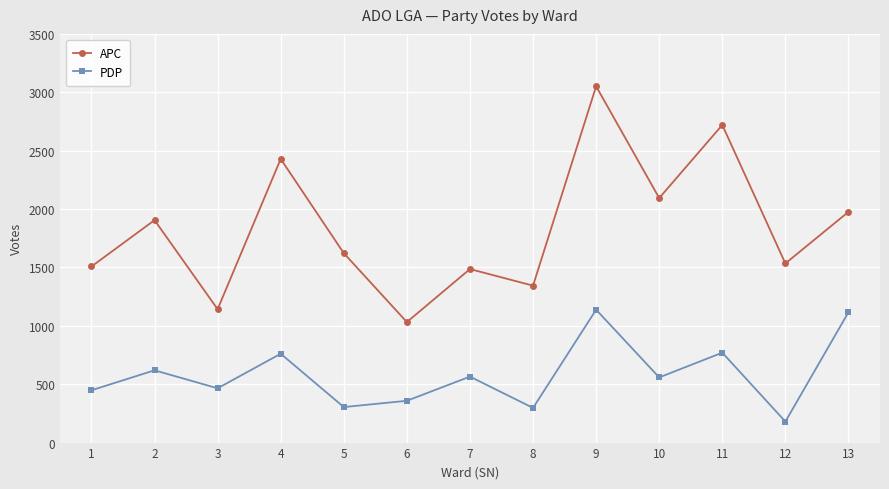

Which series changed the most between 10 and 13?

PDP